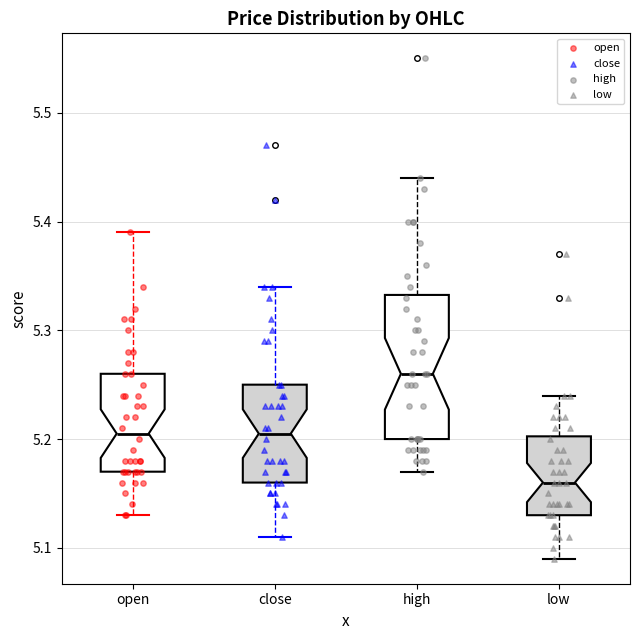

Reading left to right, read every box against the y-axis: the position of its median line, the range the box covers, and the ends of its whiskers. The values are not printed on the chart, so give them approximately, as read against the axis.

open: median 5.21, box 5.17 to 5.26, whiskers 5.13 to 5.39
close: median 5.21, box 5.16 to 5.25, whiskers 5.11 to 5.34
high: median 5.26, box 5.20 to 5.33, whiskers 5.17 to 5.44
low: median 5.16, box 5.13 to 5.20, whiskers 5.09 to 5.24